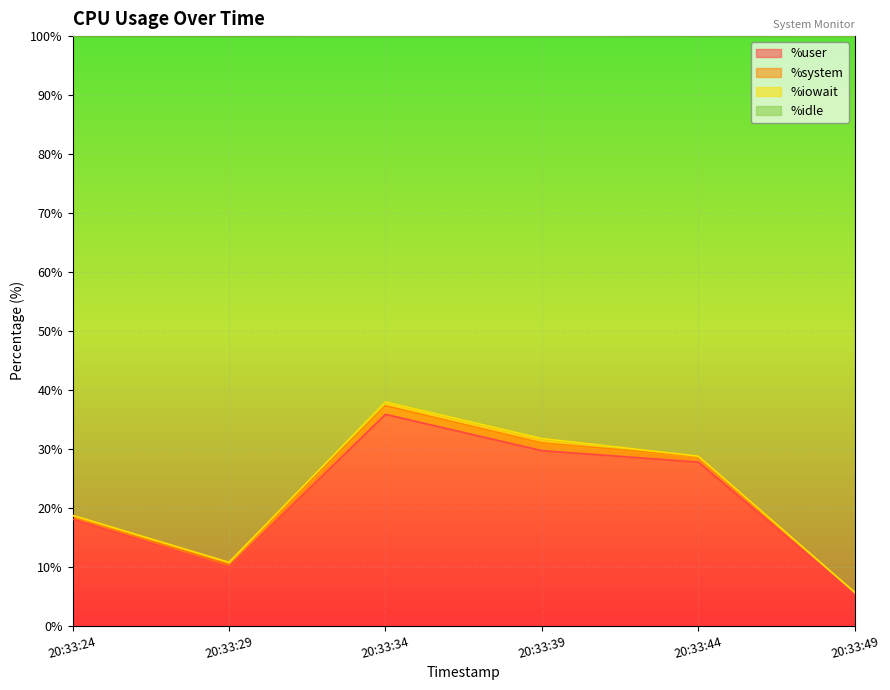

At which label is %user closest to 20?

20:33:24